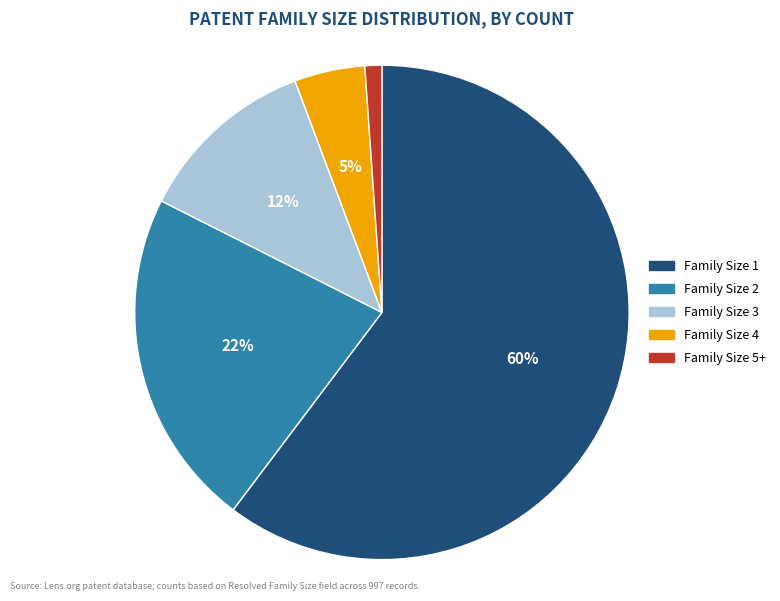

To the nearest percent, what is the average slice percentage?

20%